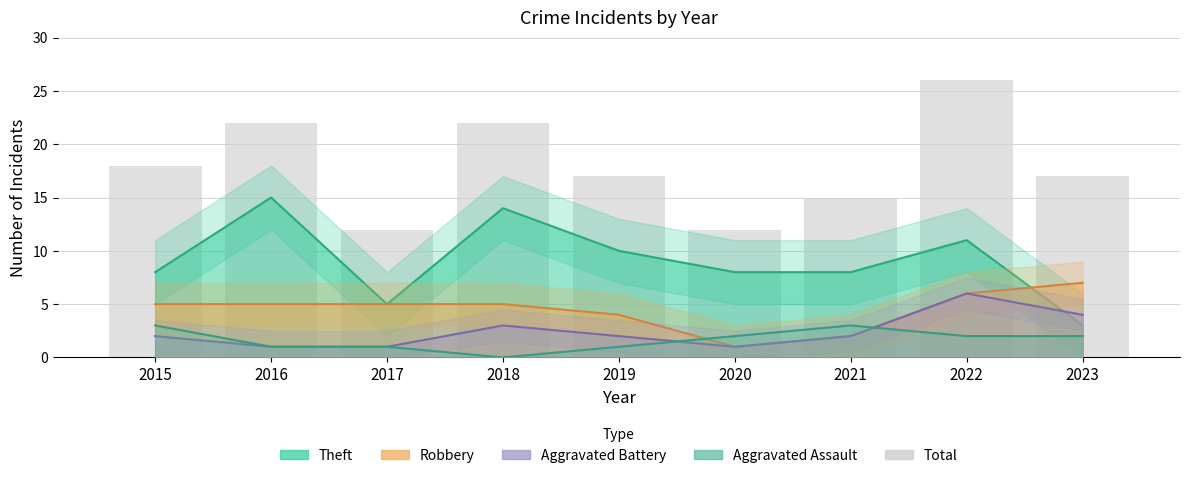

What is the sum of all values?

161